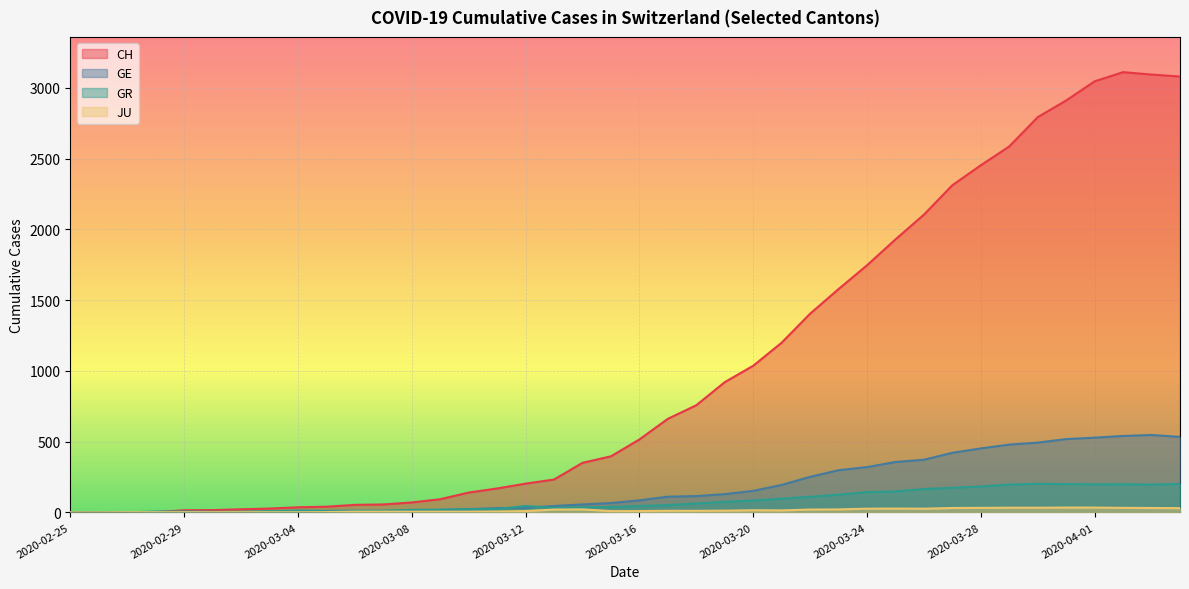

How many distinct data groups are displayed?

4